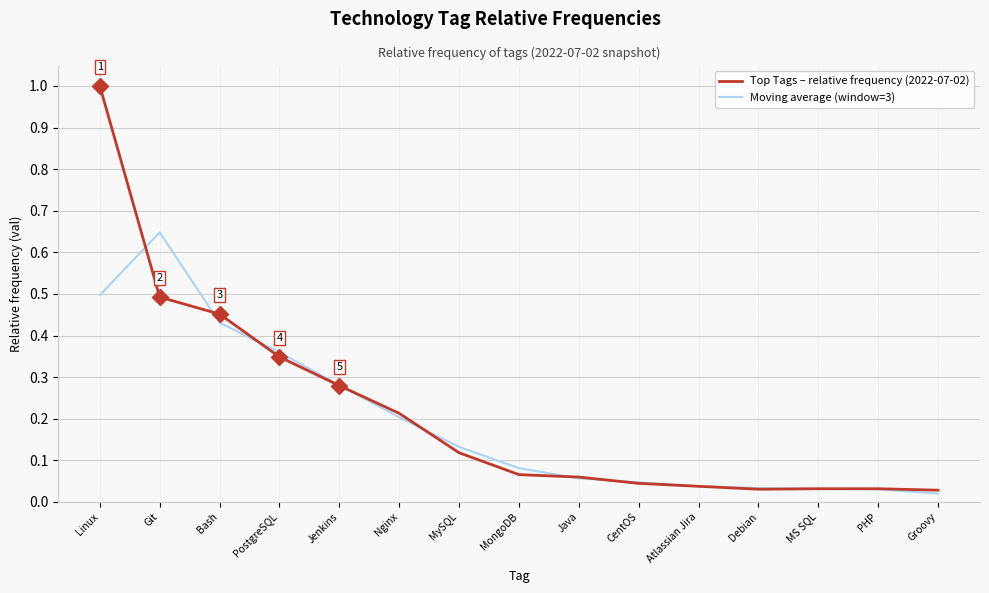

Which series has the largest range (max minus min)?

Top Tags – relative frequency (2022-07-02)